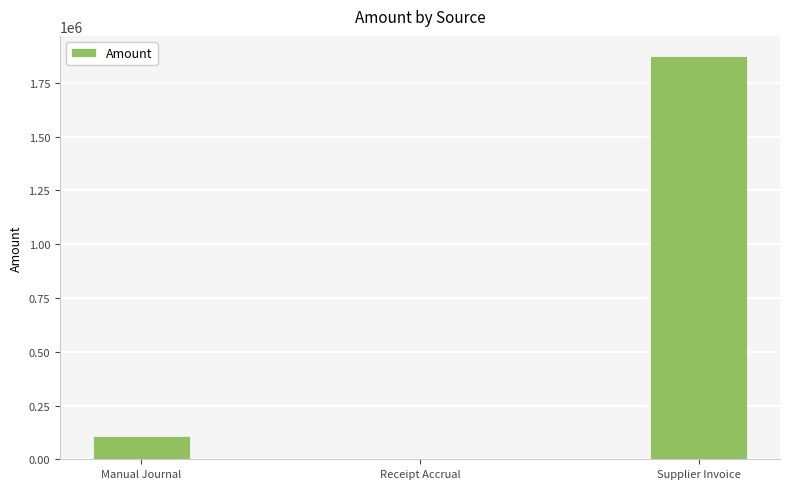

What is the sum of the values at Manual Journal and Supplier Invoice?

1982098.4